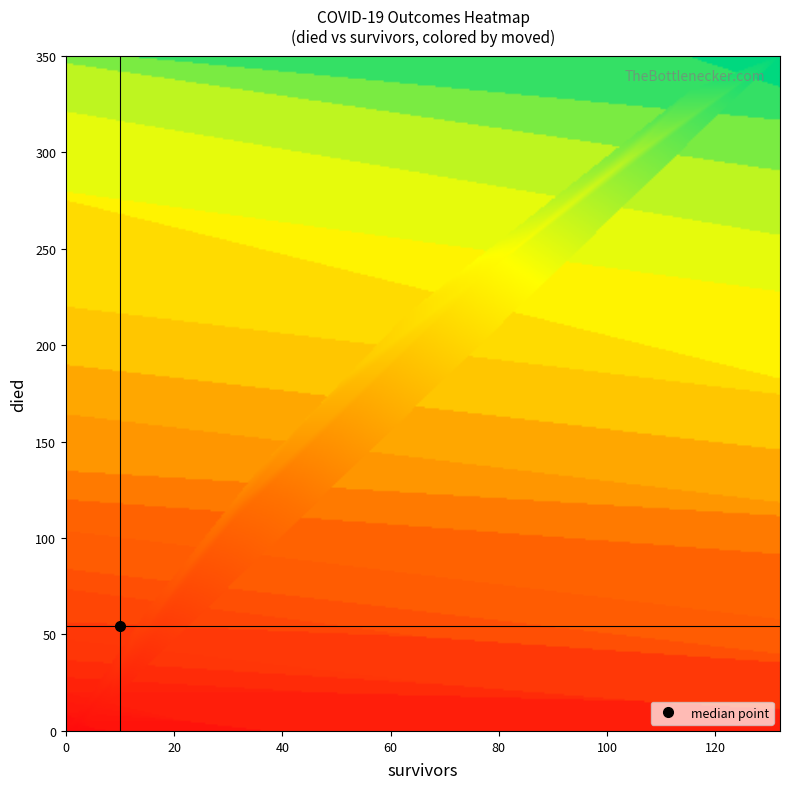

Which series has the largest total across all categories?

died